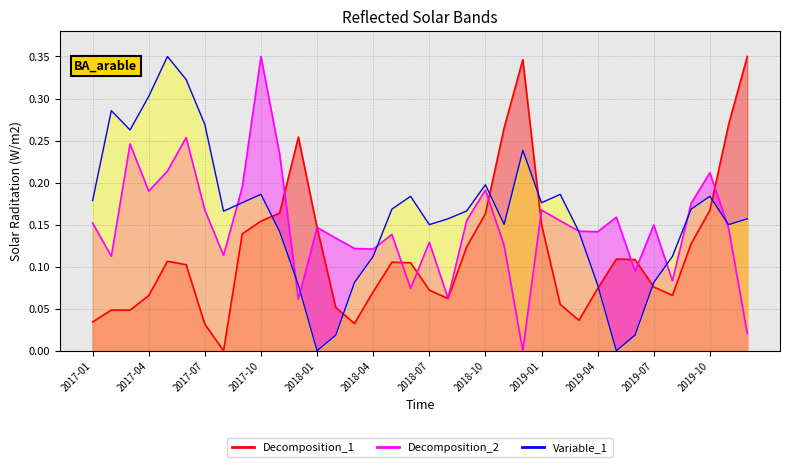

True or false: Decomposition_2 and Variable_1 cross at least once.

True